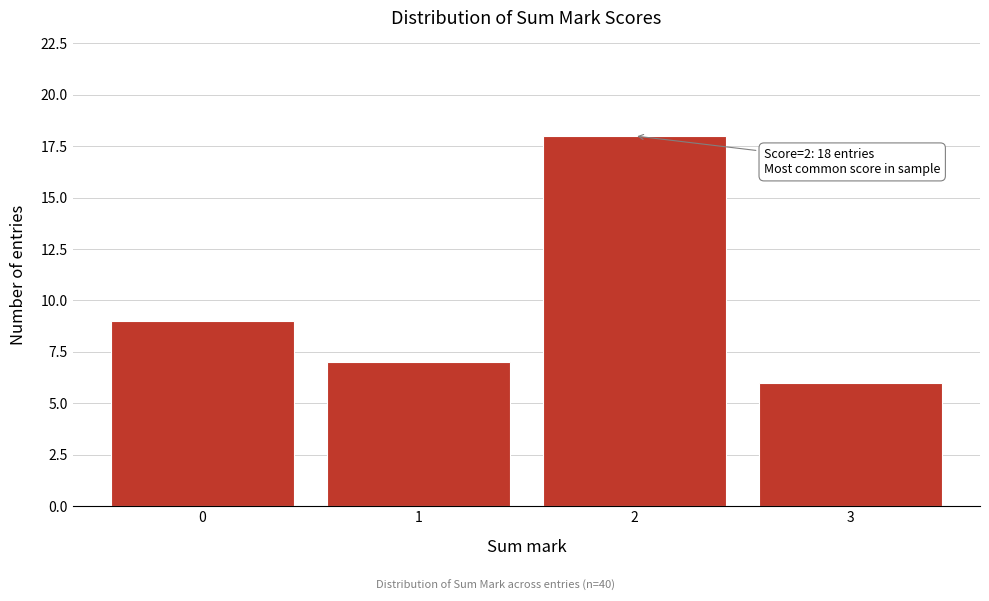

Reading left to right, extract all data points from this chart.

0=9	1=7	2=18	3=6